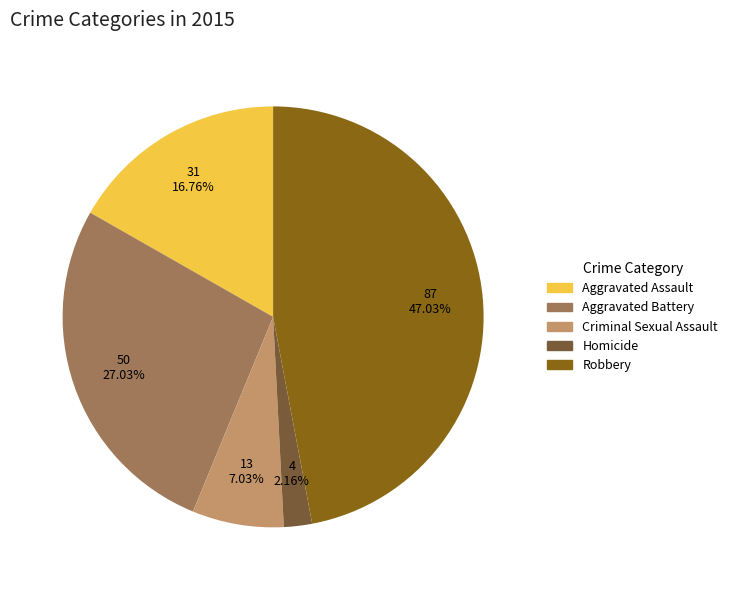

How many slices are in this pie chart?

5